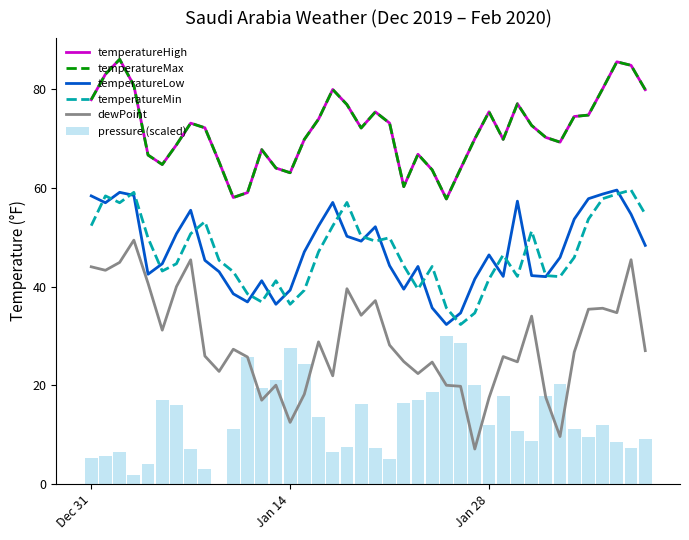

What is the difference between the maximum and minimum values in the temperatureMin series?

27.3